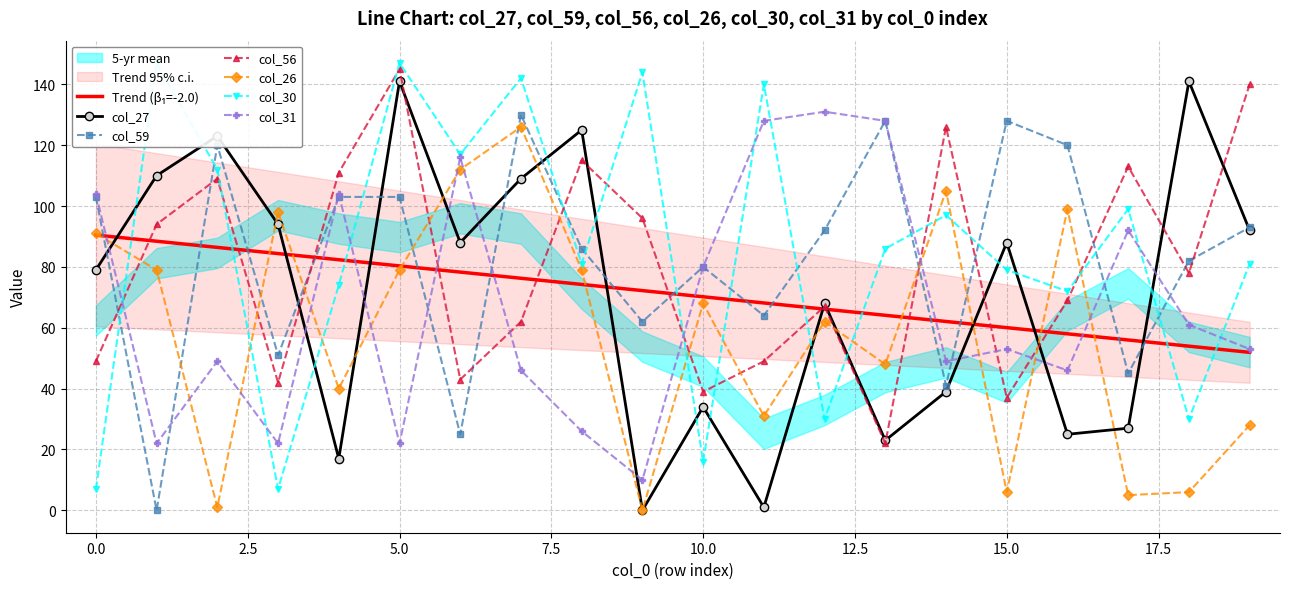

In col_59, how many points are lower than both neighbors (excluding endpoints)?

7